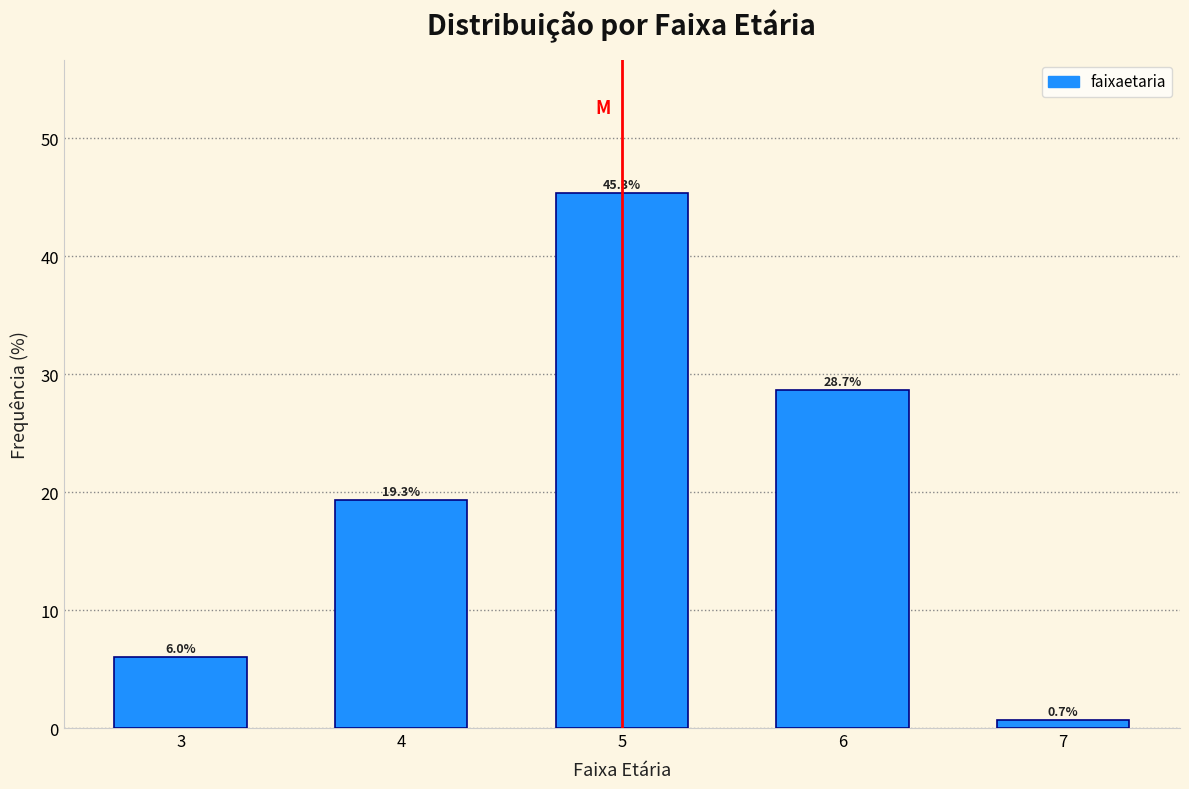

Reading left to right, list all the values displayed in this chart.

6.0	19.3	45.3	28.7	0.7